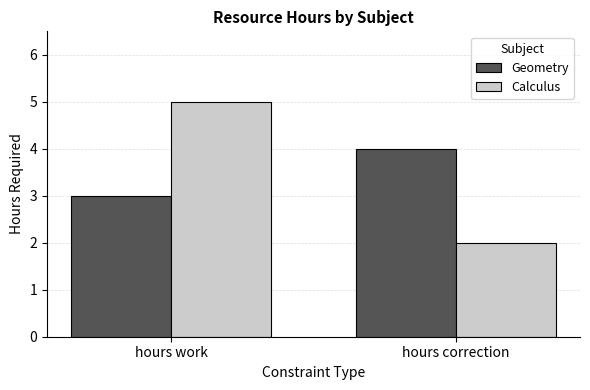

Is it true that Geometry equals 3 at hours correction?

False